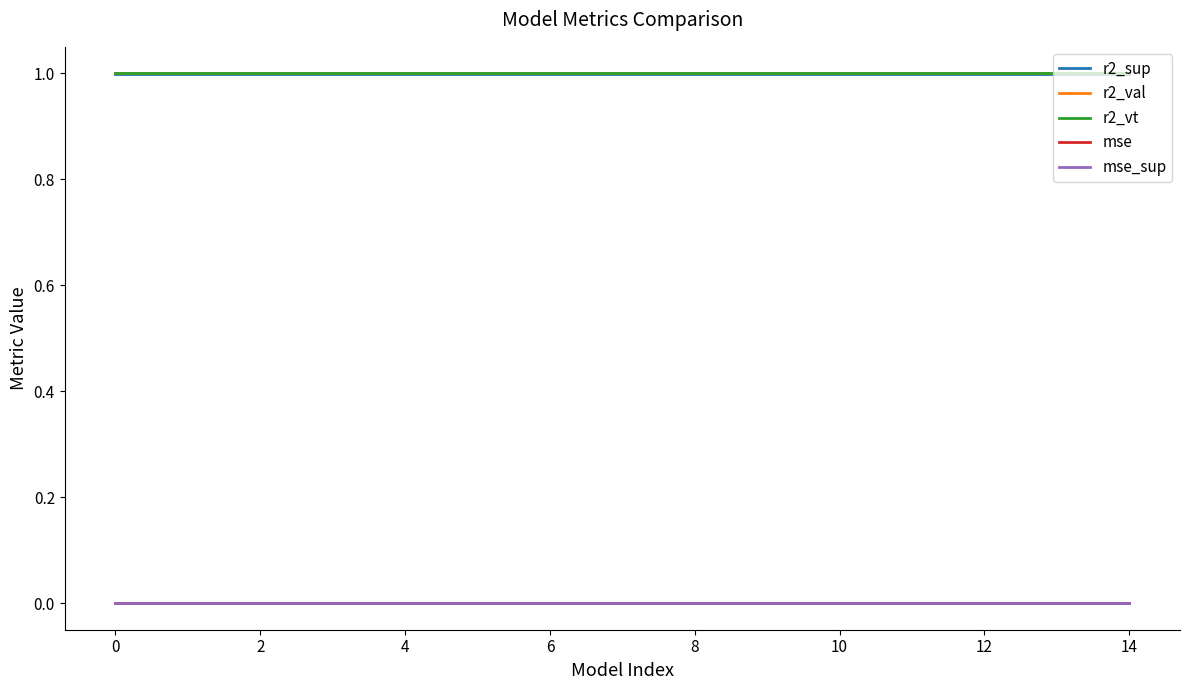

True or false: r2_val and mse_sup cross at least once.

False